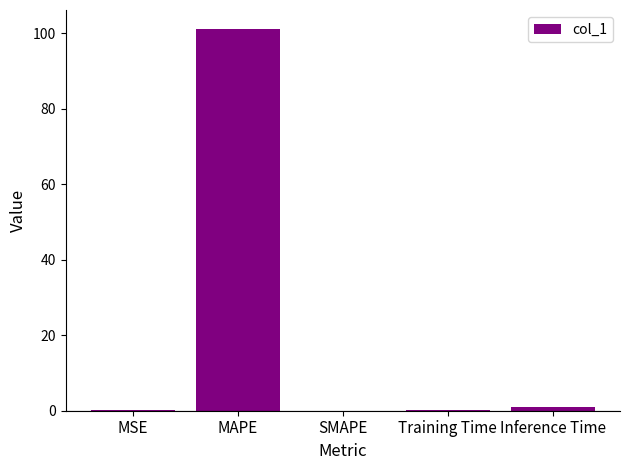

The value at SMAPE is 0.0. True or false?

True